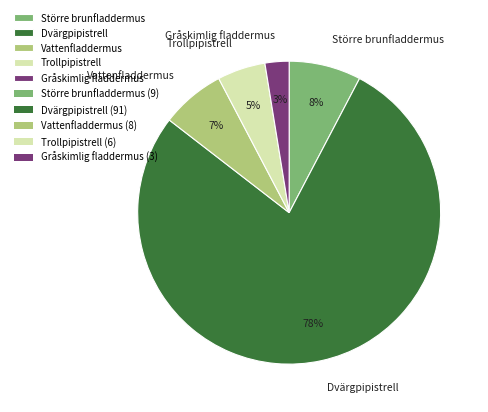

Which category has the biggest portion of the pie?

Dvärgpipistrell